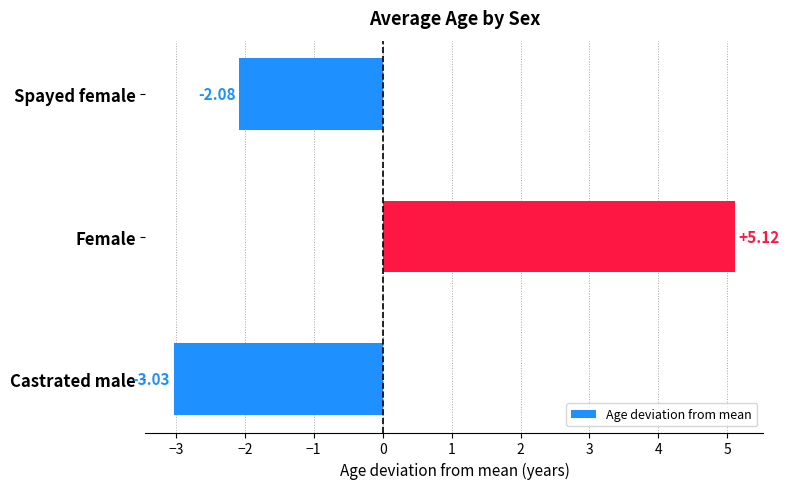

At which label is the value closest to 1?

Spayed female